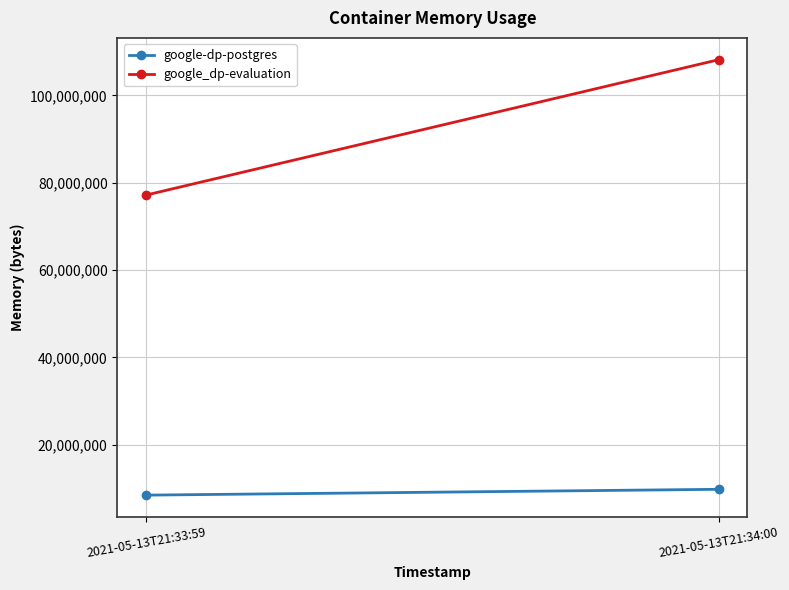

What are all the series names shown in the legend?

google-dp-postgres, google_dp-evaluation